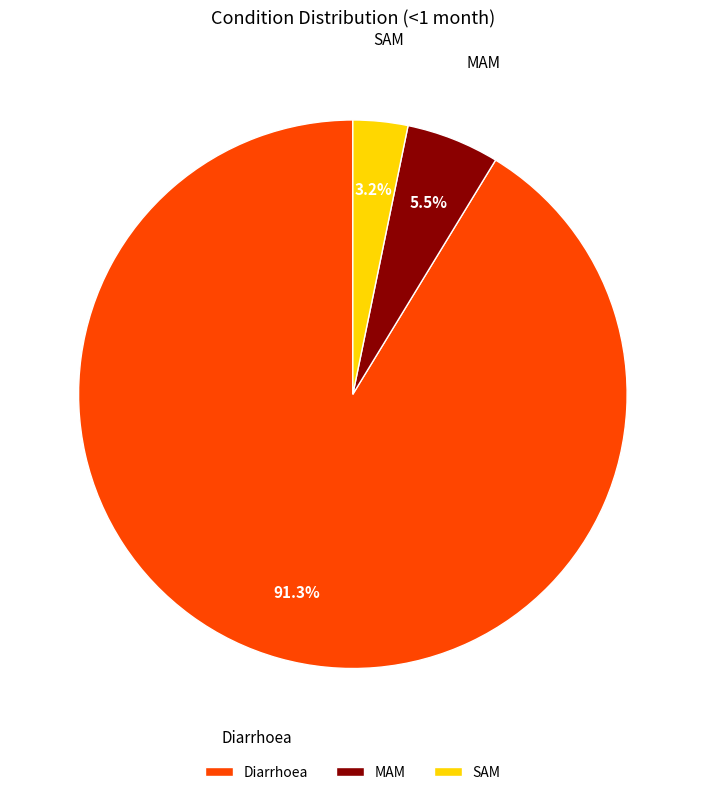

To the nearest percent, what is the difference between the largest and smallest slice percentages?

88%